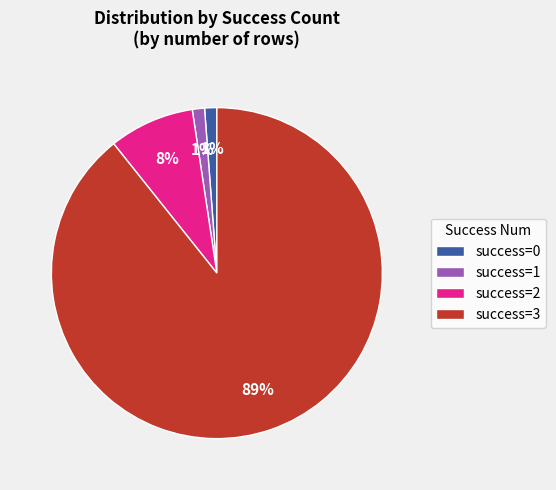

How many segments does this pie chart have?

4